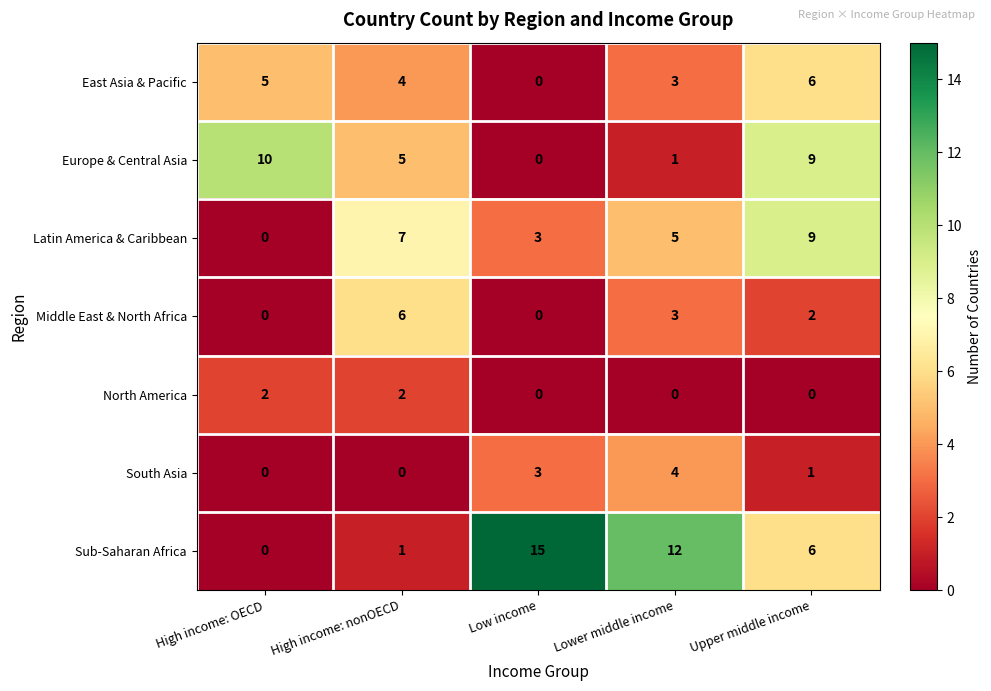

What is the sum of all South Asia values?

8